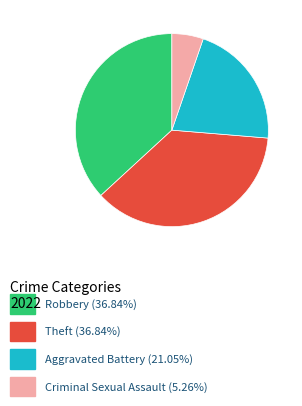

Is there a majority slice in this chart?

No